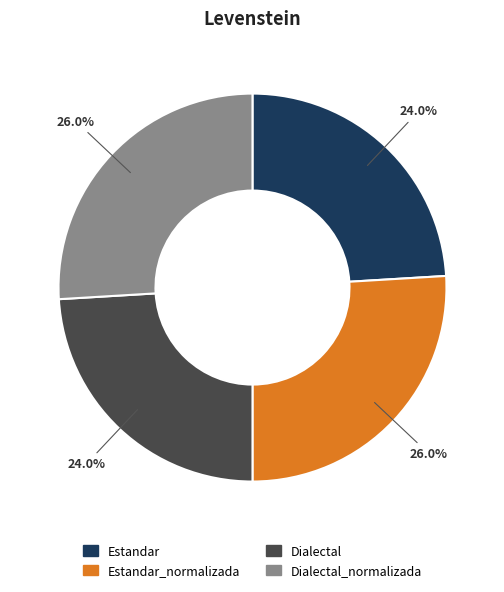

Does any single category account for the majority?

No